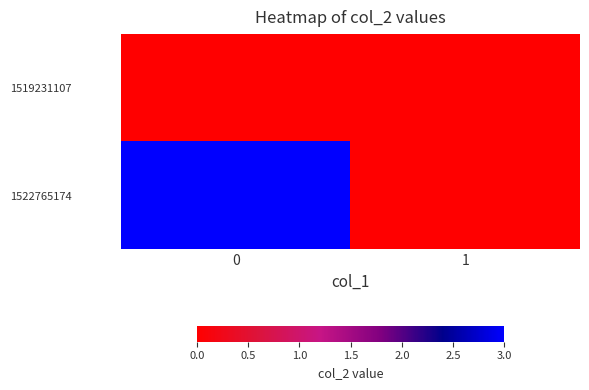

What is the greatest value displayed?

3